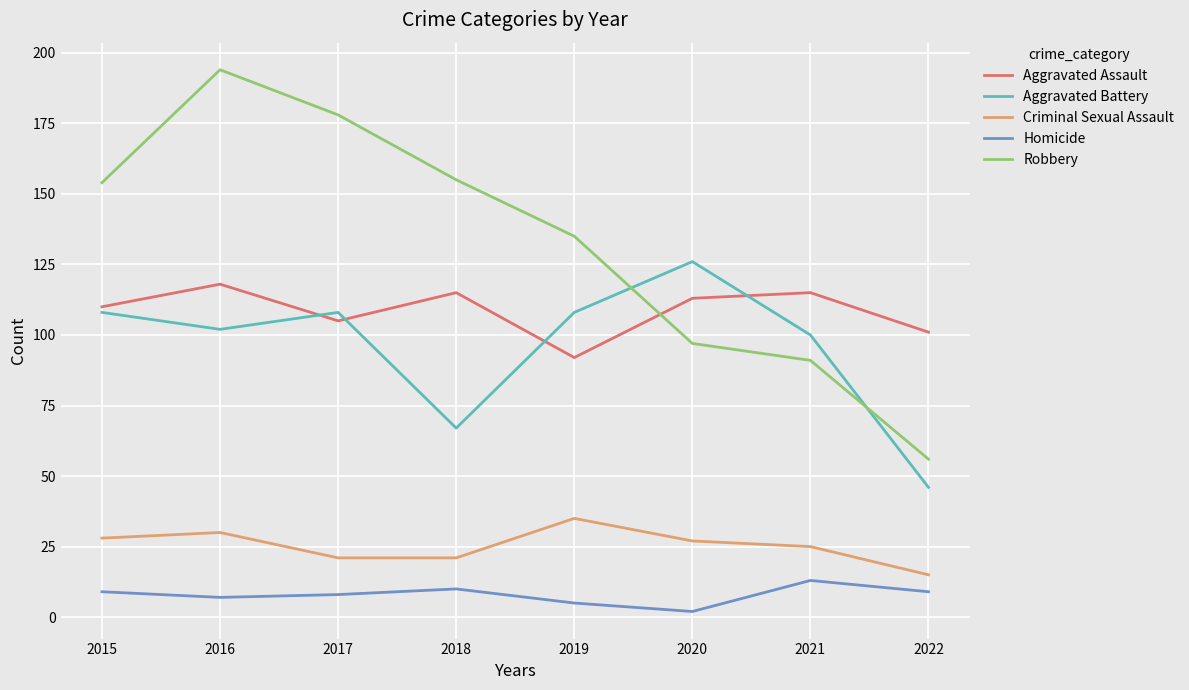

Read the Homicide value at 2016, to the nearest 10.

10